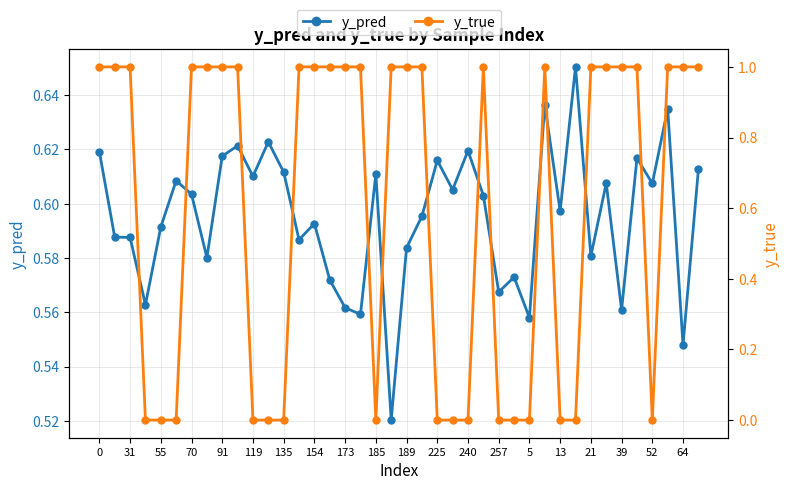

True or false: y_pred and y_true cross at least once.

True